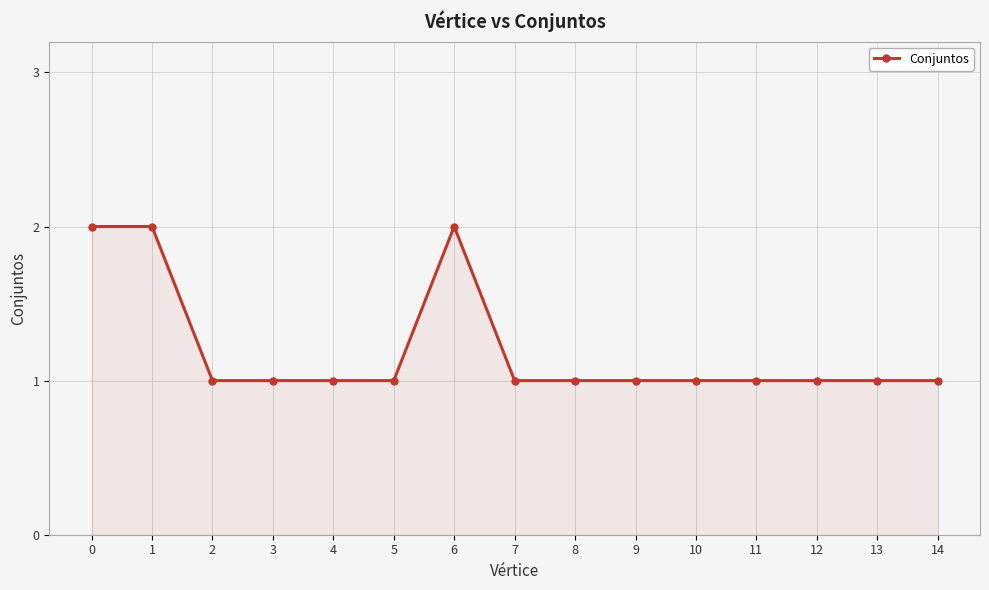

The chart shows a value of 0 at 3. True or false?

False